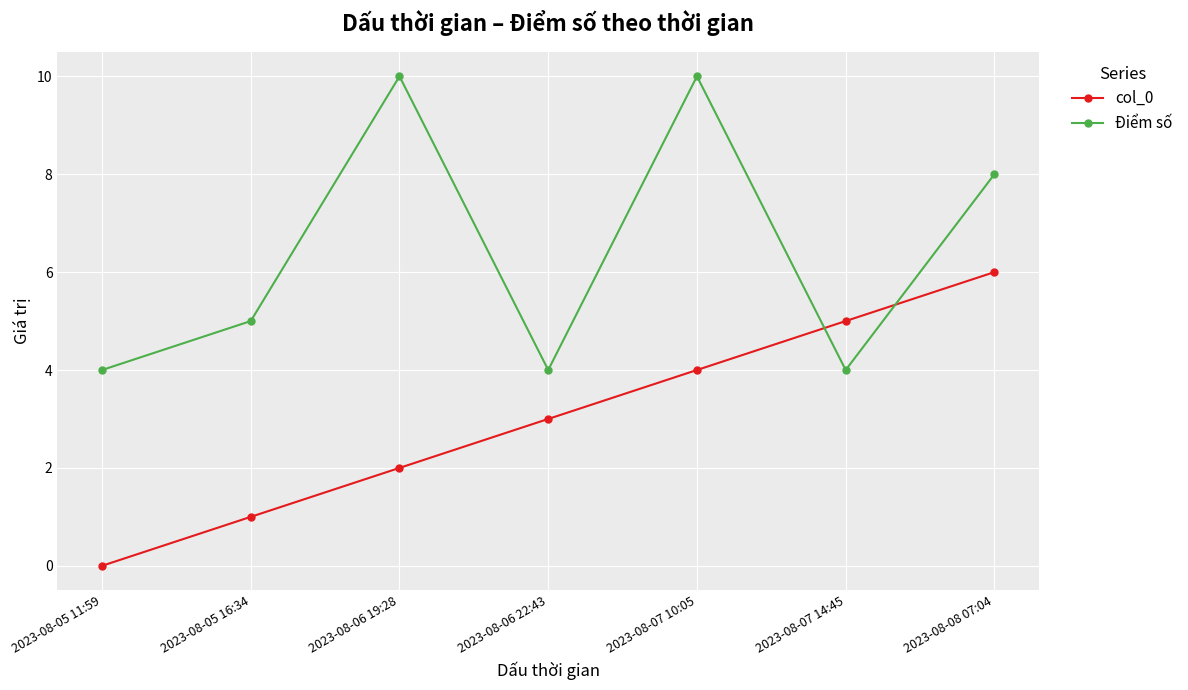

What is the value of the Điểm số point at the 3rd from the left?

10